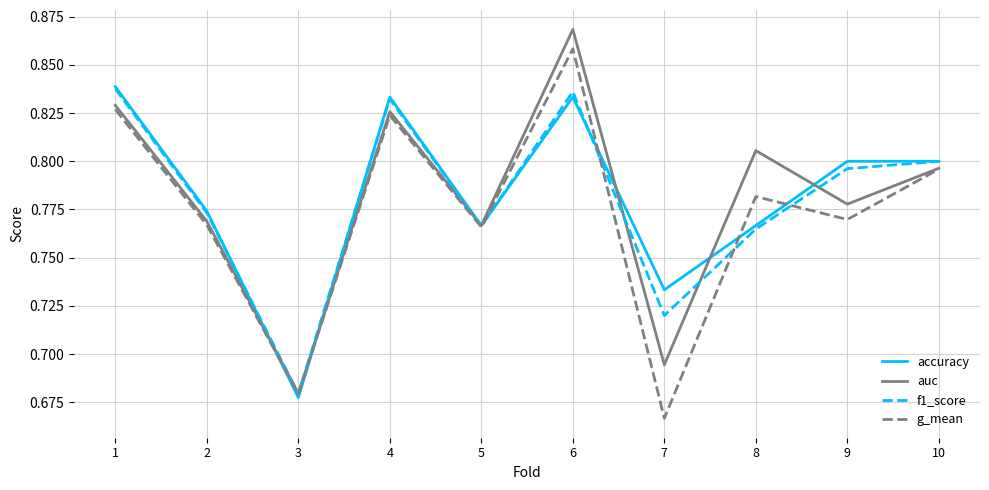

At which label is auc closest to 0?

3